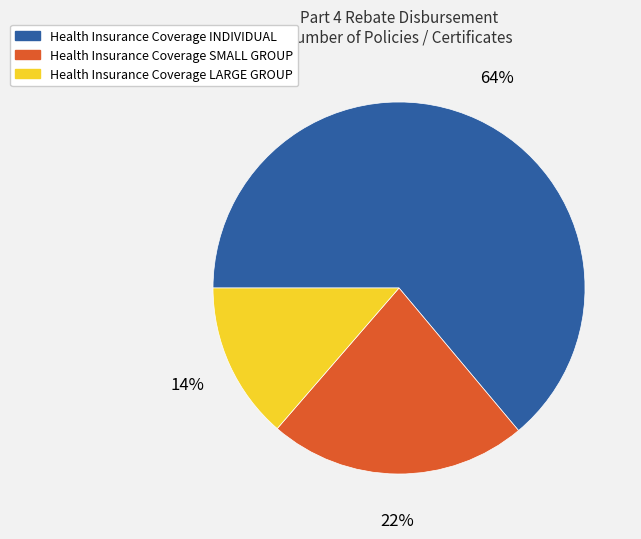

To the nearest percent, what is the combined percentage of Health Insurance Coverage LARGE GROUP and Health Insurance Coverage INDIVIDUAL?

78%